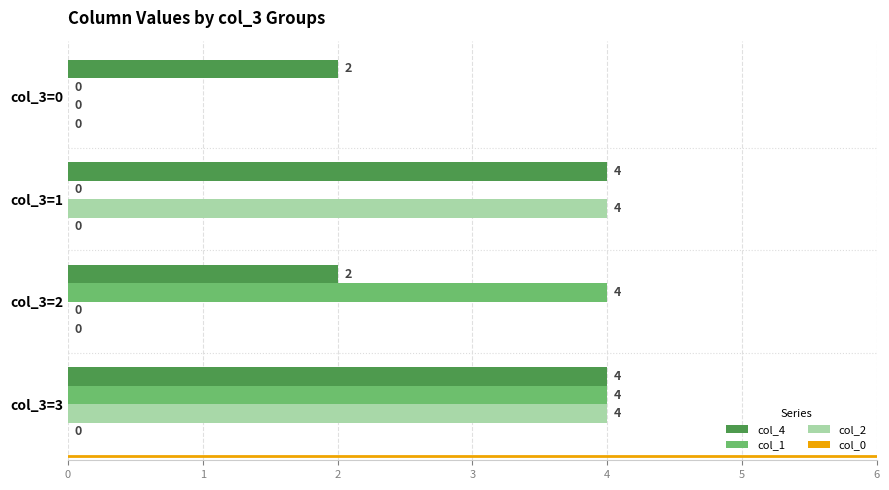

The col_1 series shows 0 at col_3=0. True or false?

True